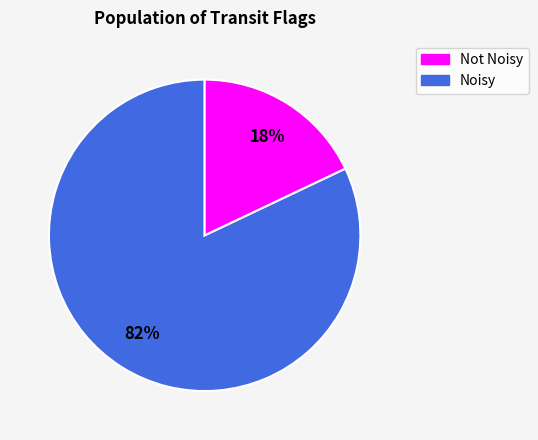

Does any single category account for the majority?

Yes